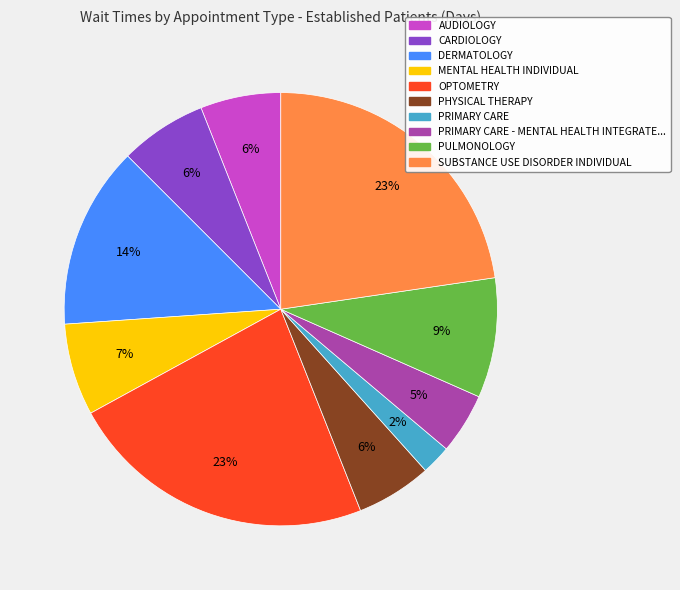

To the nearest percent, what is the difference between the largest and smallest slice percentages?

21%